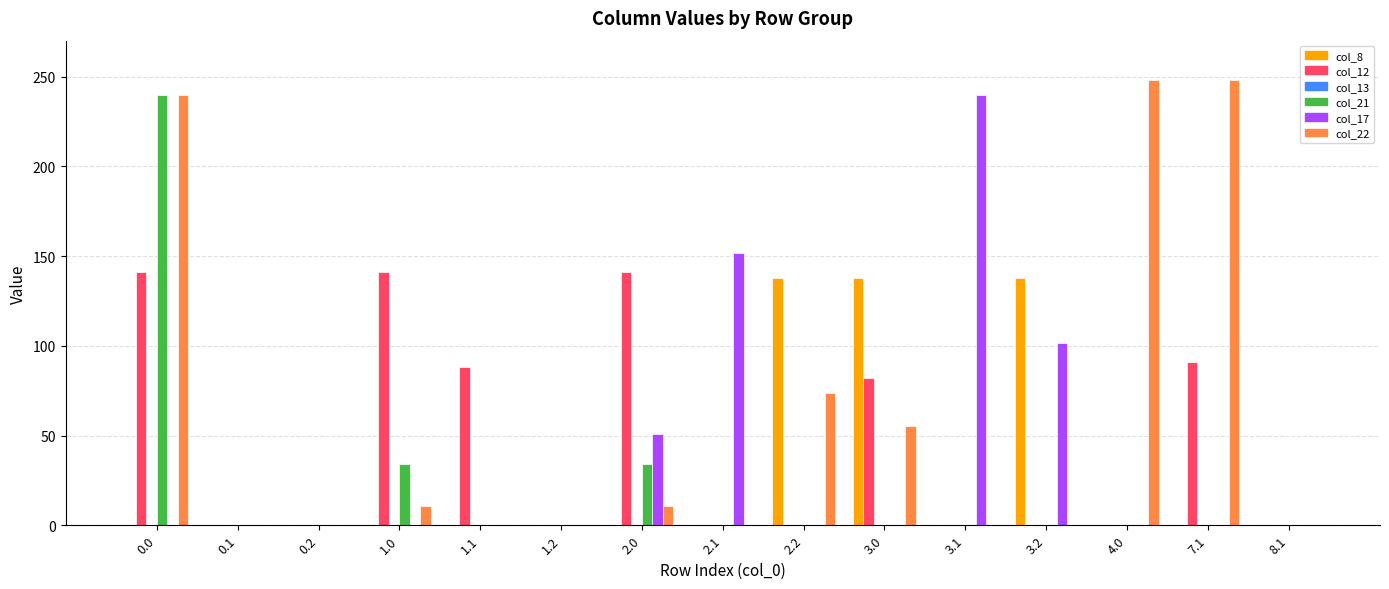

Where is col_22 nearest to the value 124?

2.2